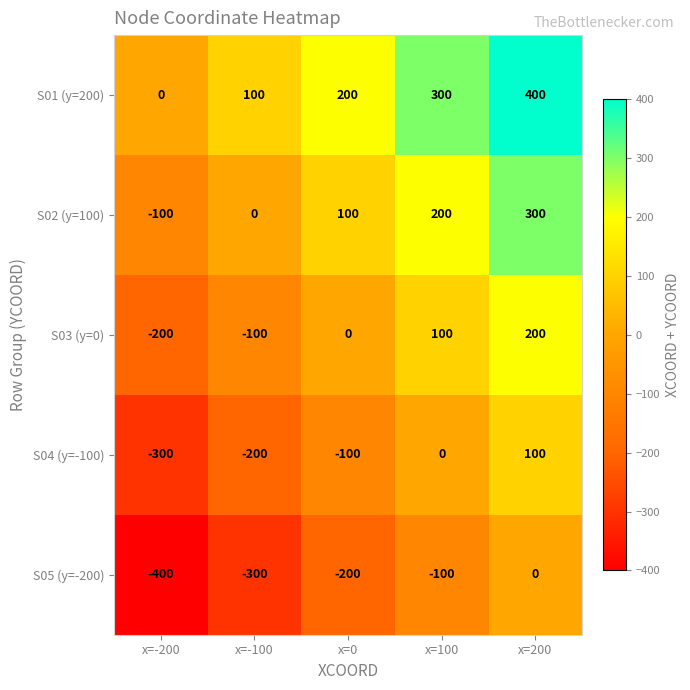

How many series are shown in this chart?

5